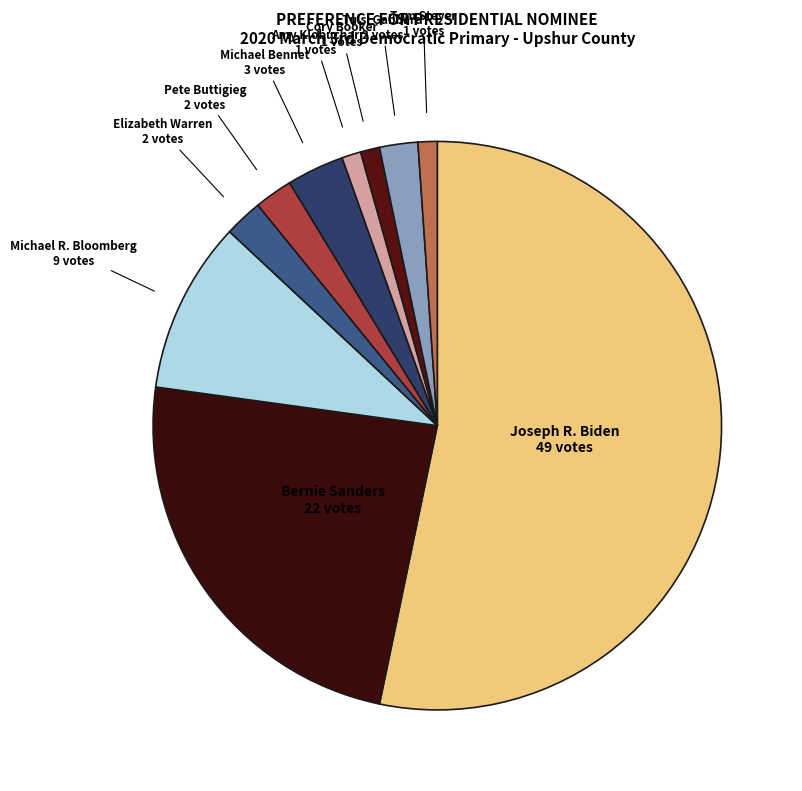

Count the number of slices in the pie.

10